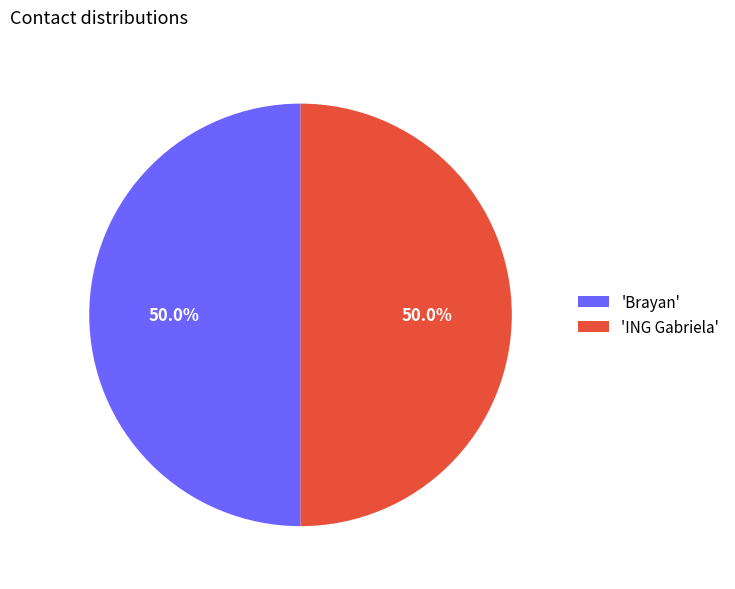

What percentage is NOT represented by 'ING Gabriela'?

50.0%